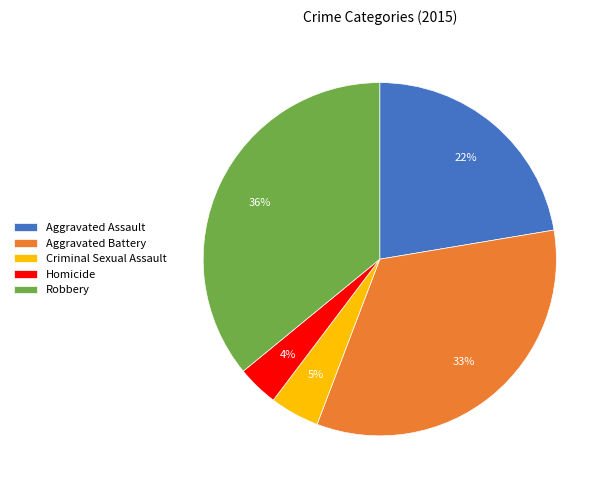

Is the sum of Aggravated Assault and Robbery greater than half?

Yes